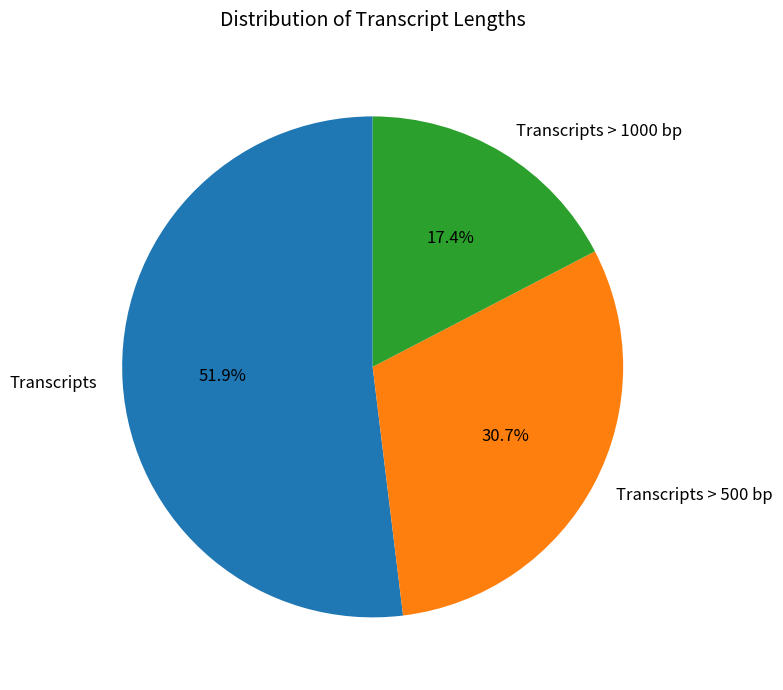

True or false: Transcripts > 500 bp accounts for 31% of the total.

True